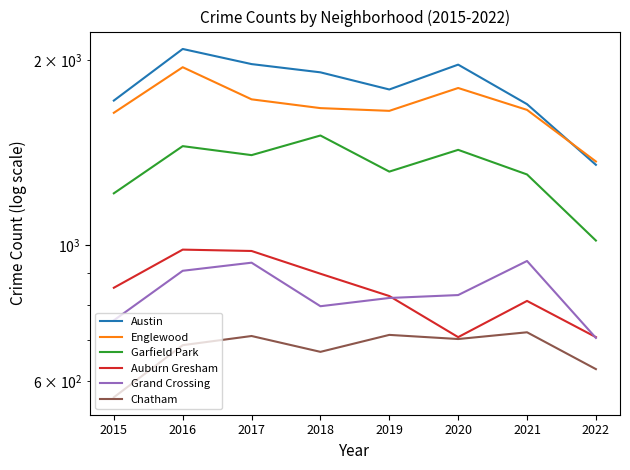

Does the chart display data point markers on the line(s)?

No